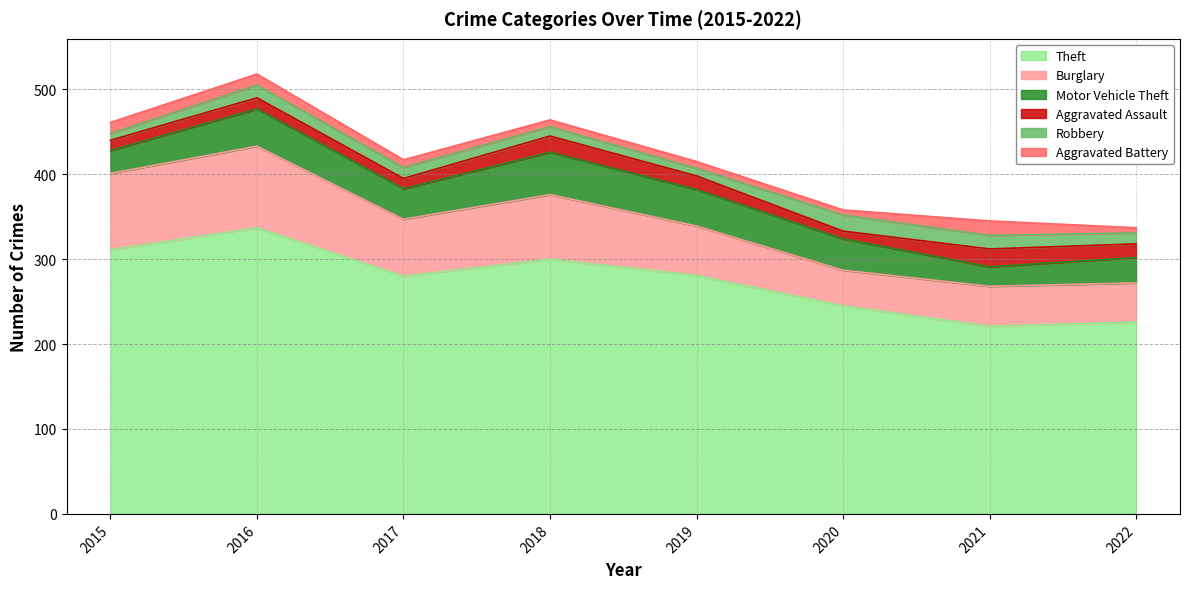

At how many categories does at least one series exceed 268?

5